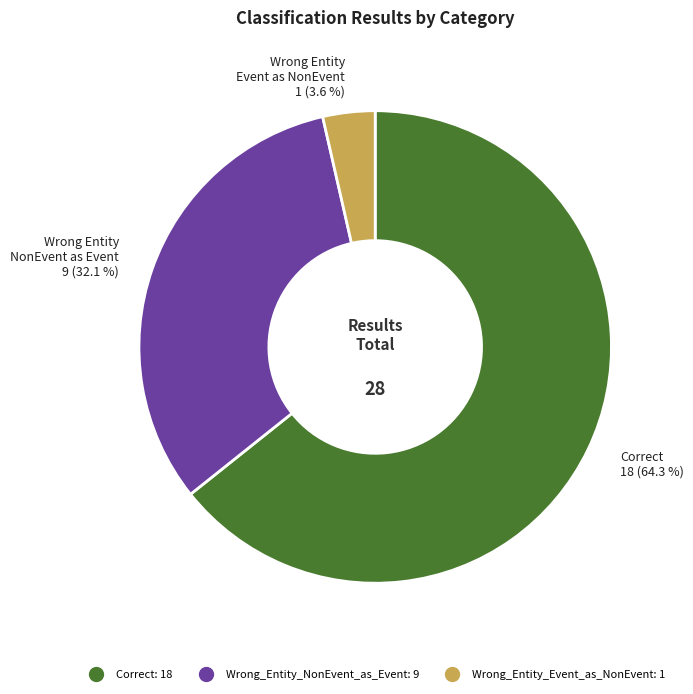

The Wrong_Entity_NonEvent_as_Event slice represents 32% of the pie. True or false?

True